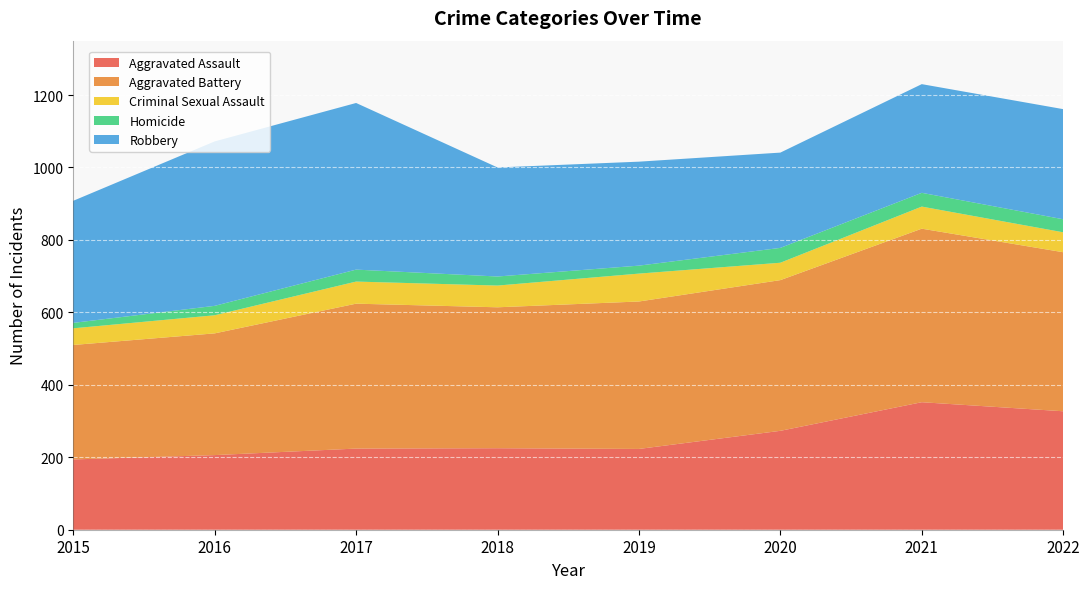

Reading right to left, extract all data points from this chart.

Aggravated Assault: 327	352	273	223	225	224	206	194
Aggravated Battery: 439	479	416	407	389	400	336	316
Criminal Sexual Assault: 55	61	48	77	60	61	50	46
Homicide: 36	38	41	22	25	33	26	15
Robbery: 304	300	263	287	301	460	454	337